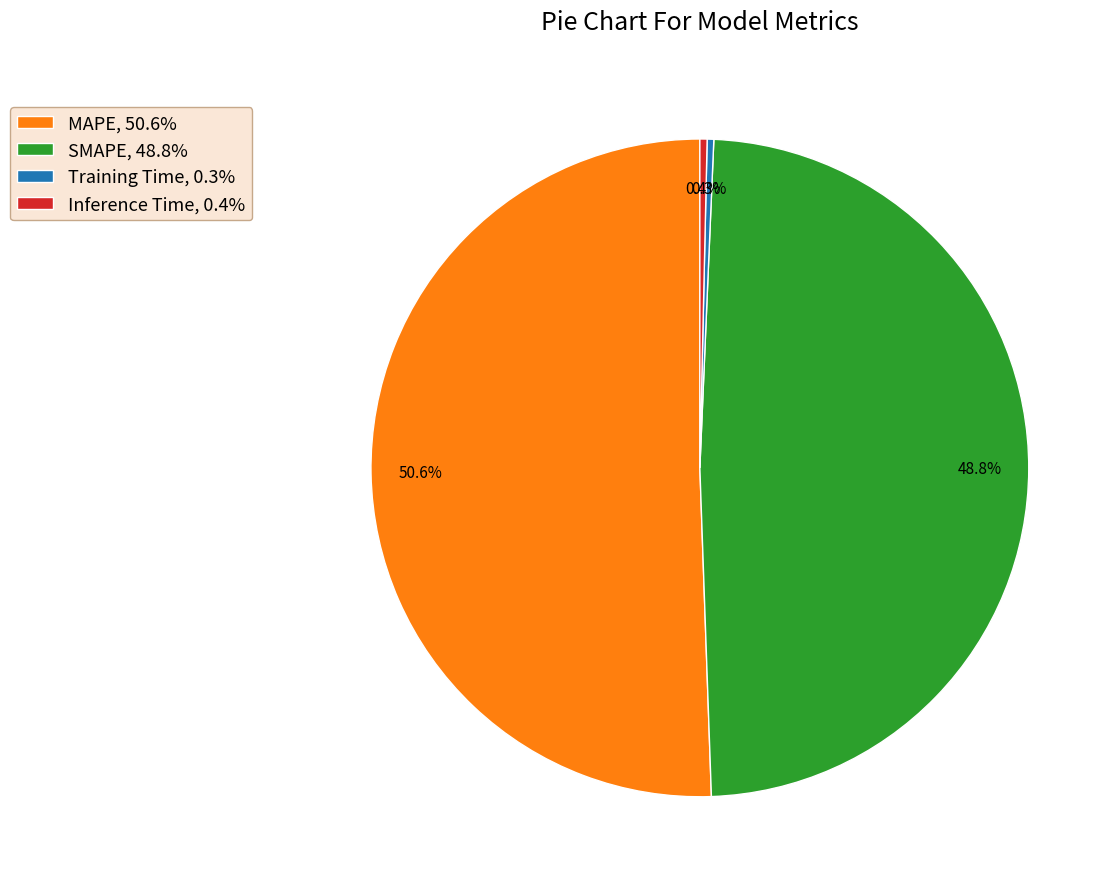

How much of the chart is everything except Training Time?

99.7%